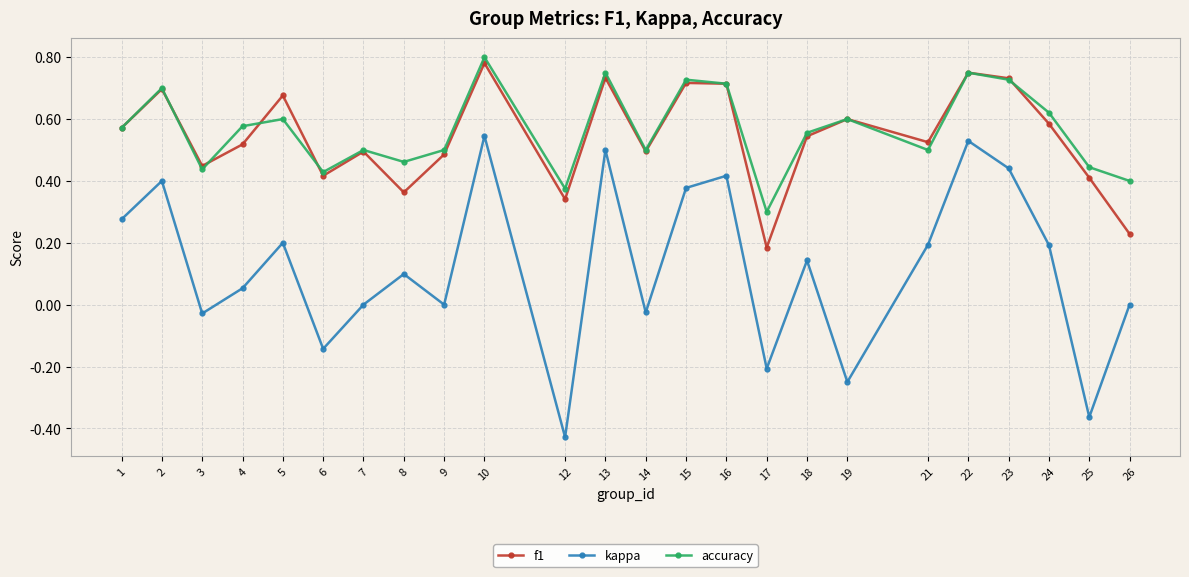

The kappa series shows 0.3 at 1. True or false?

True